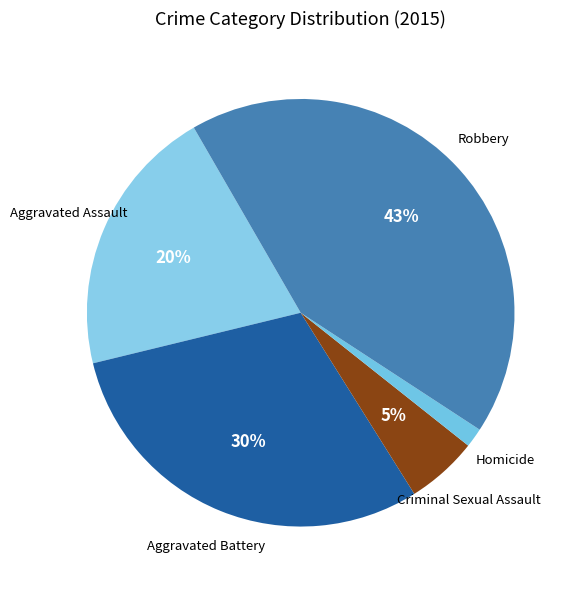

Which has a higher value, Criminal Sexual Assault or Aggravated Battery?

Aggravated Battery